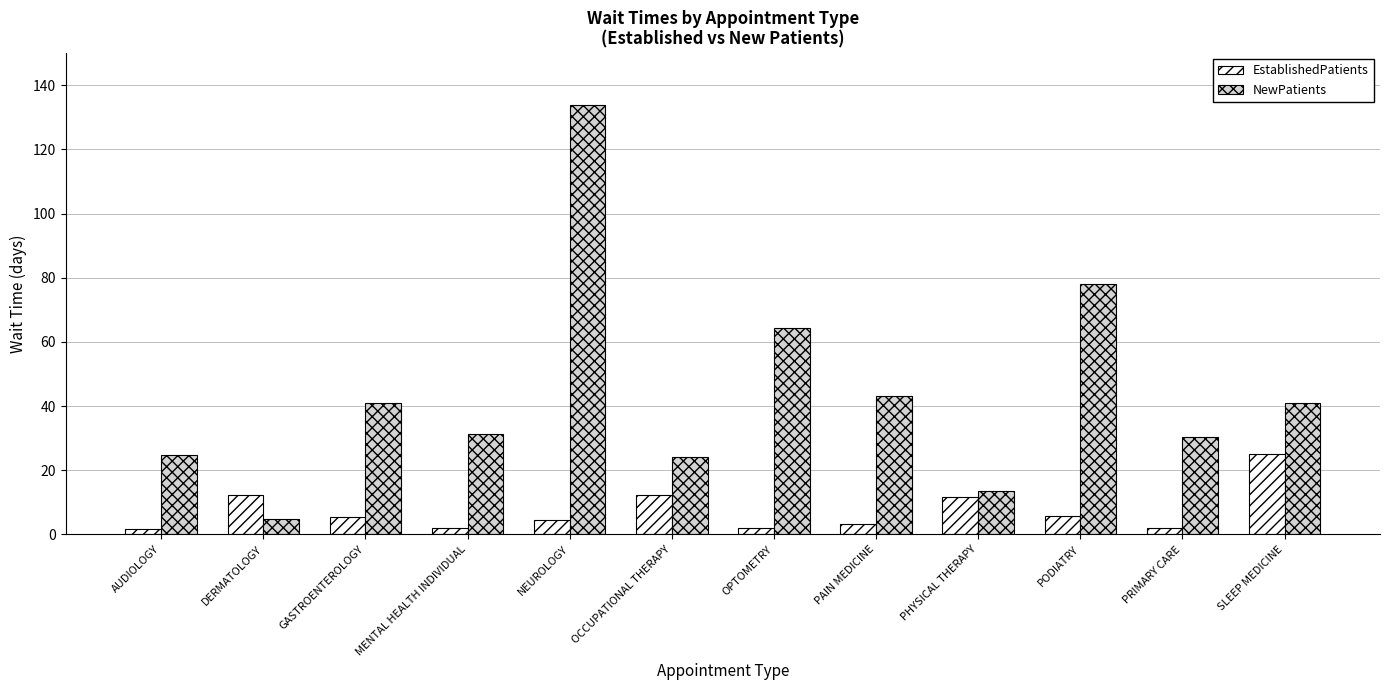

What is the value of the NewPatients bar at the 2nd from the left?

4.8